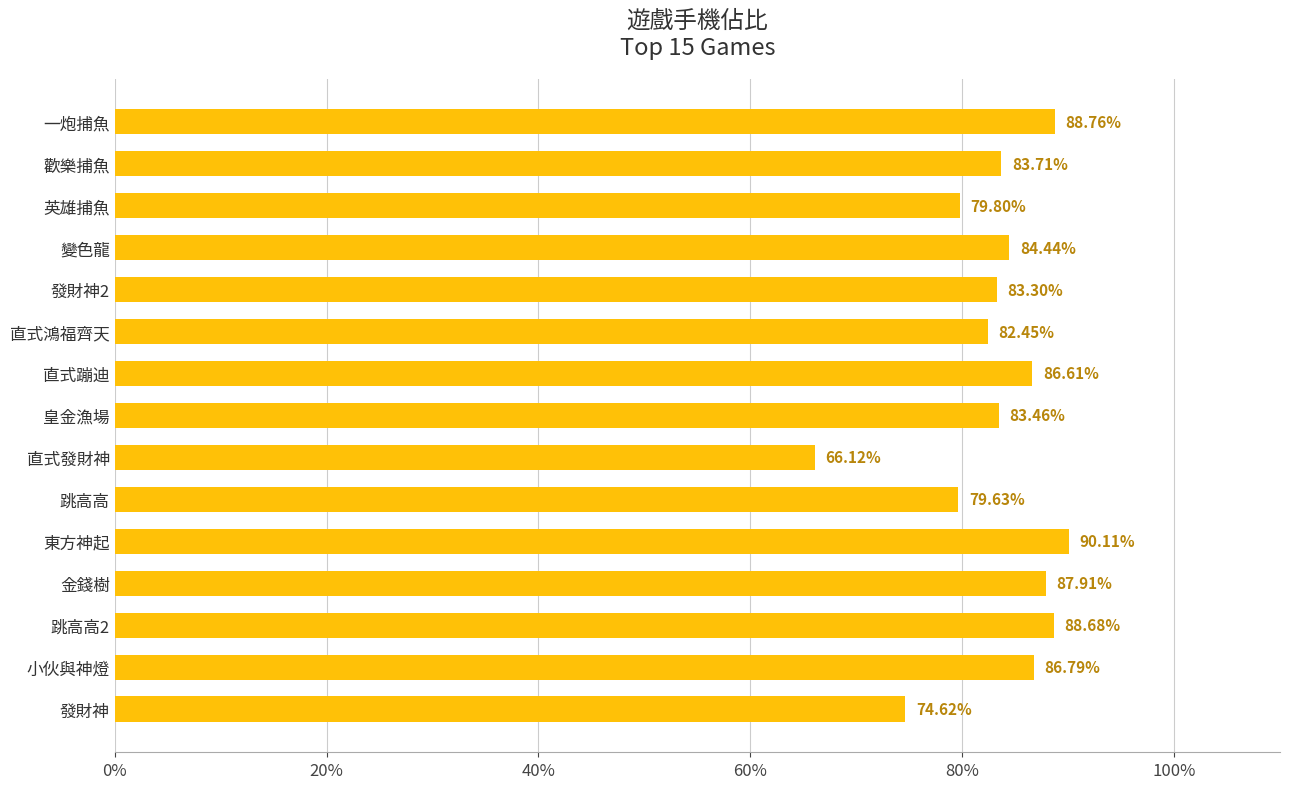

What is the difference between the maximum and minimum values?

24.0